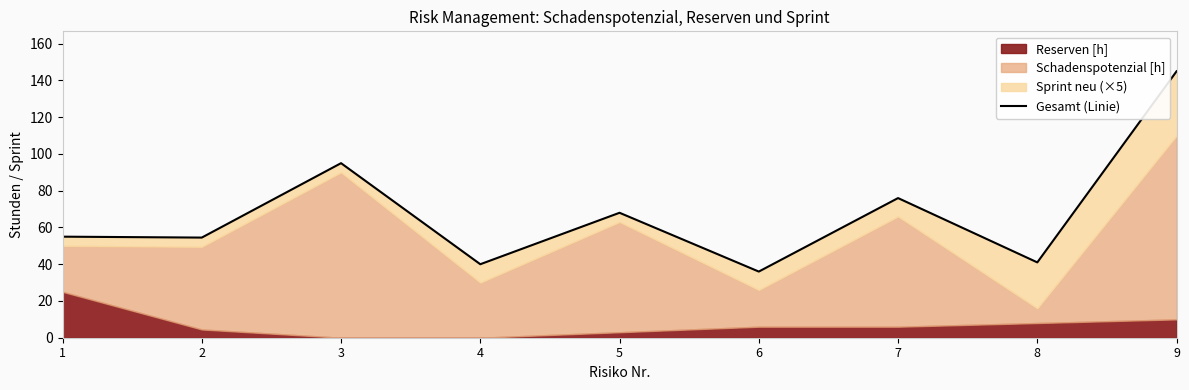

Where is the data nearest to the value 90?

3